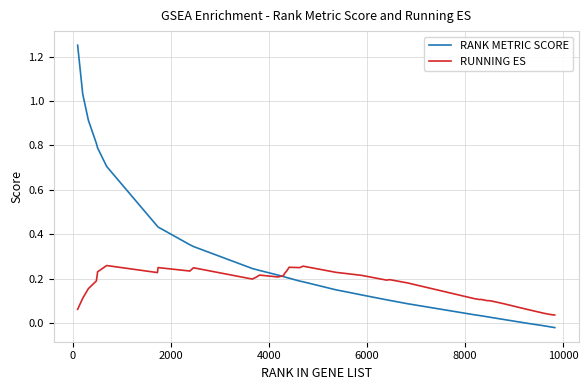

Which series has the largest range (max minus min)?

RANK METRIC SCORE